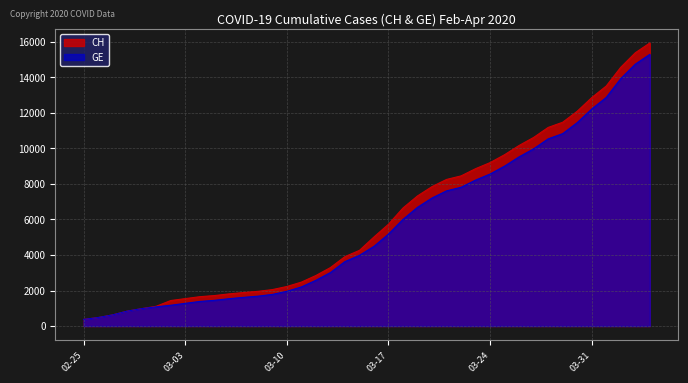

What is the minimum value for CH?

375